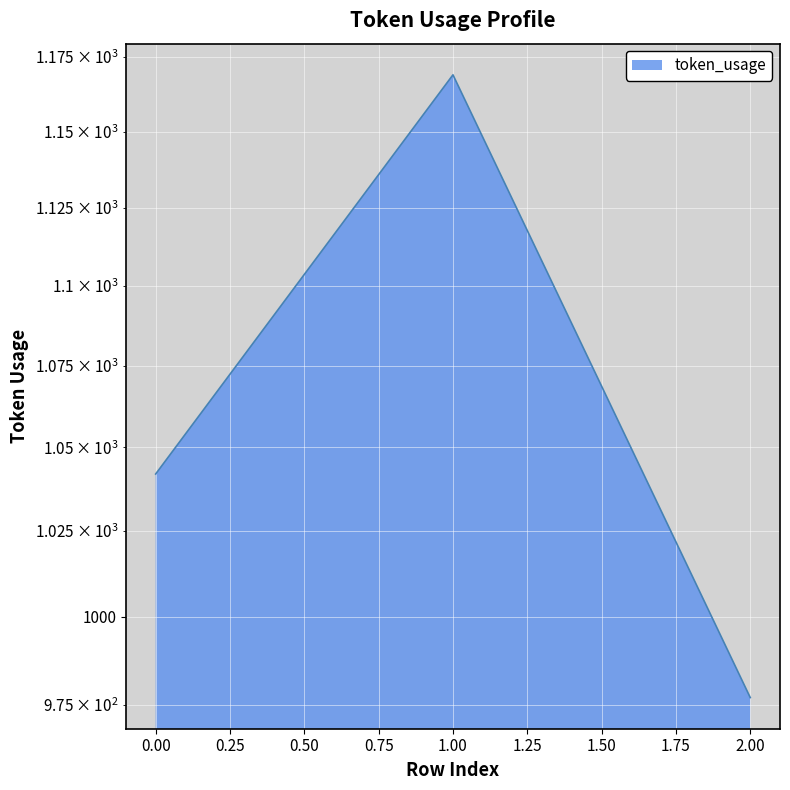

Rank the categories by value from lowest to highest.

2, 0, 1